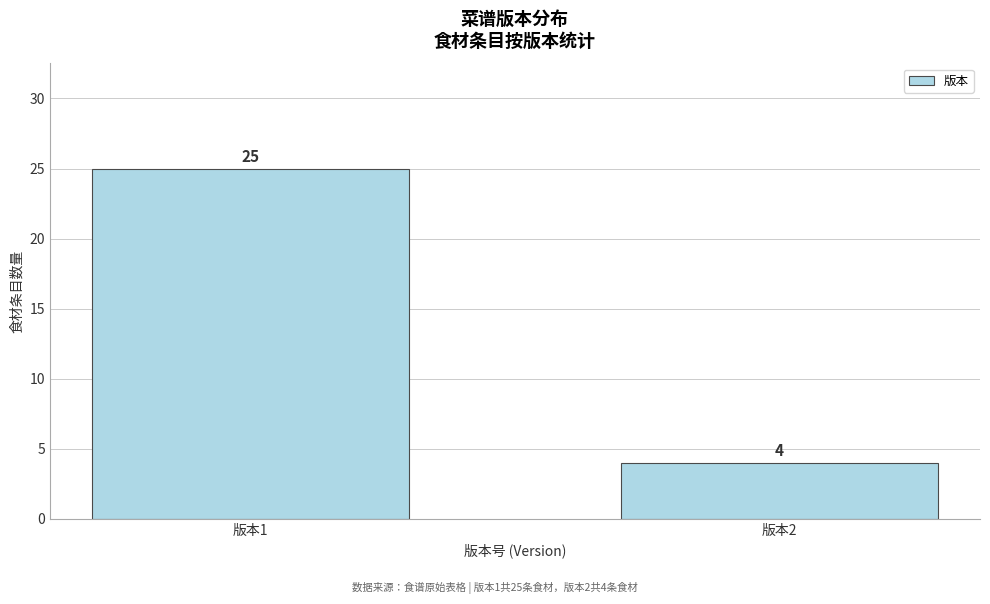

Reading left to right, list all the values displayed in this chart.

版本1=25	版本2=4